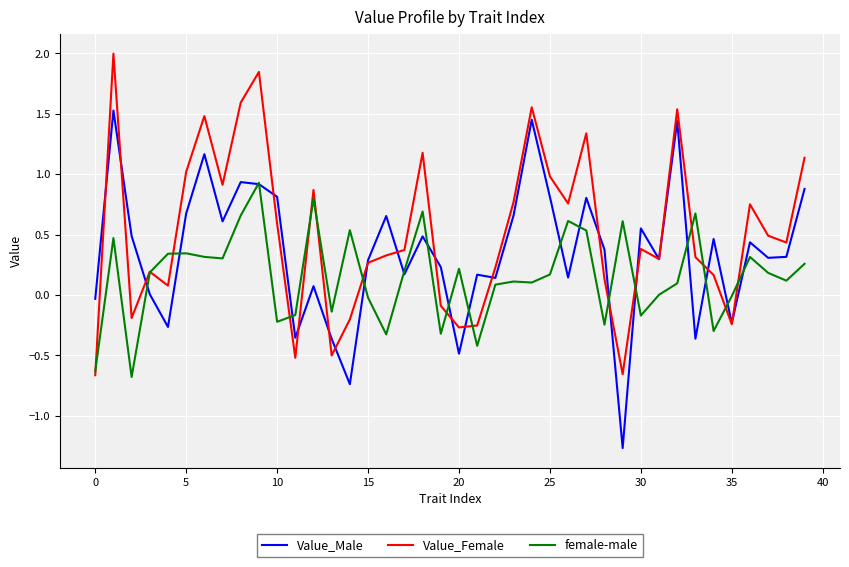

List the series in order of their overall mean, highest first.

Value_Female, Value_Male, female-male